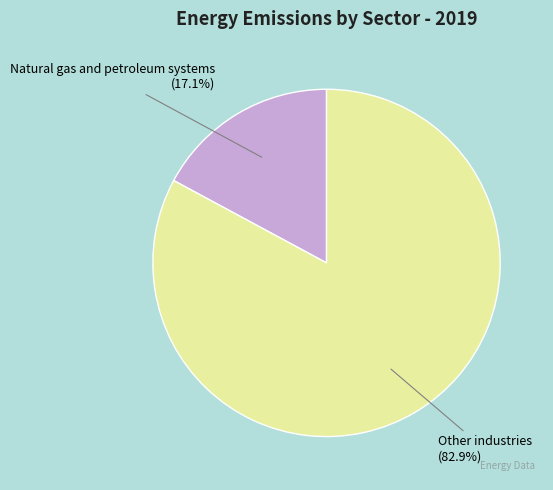

Is it true that Other industries is 83% of the pie?

True